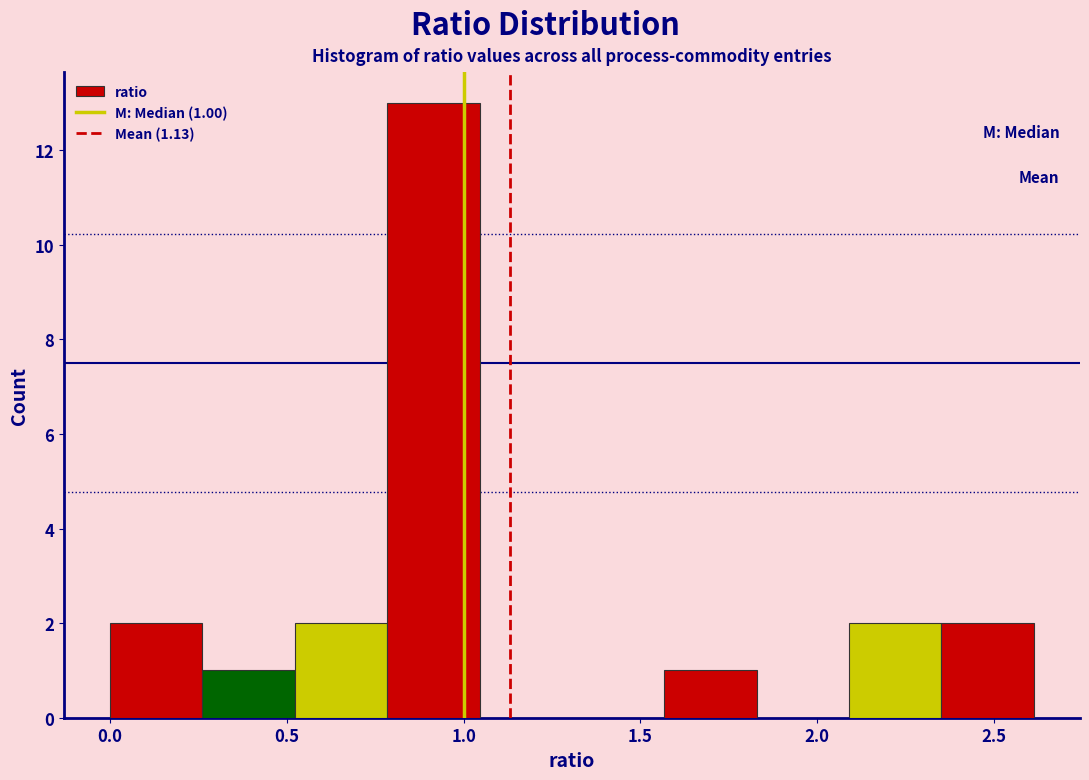

Over which range of the x-axis is the bar tallest?

0.80 to 1.05